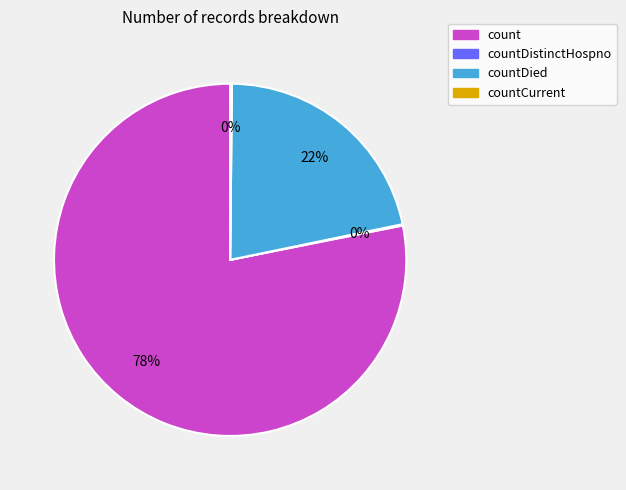

Is there a majority slice in this chart?

Yes